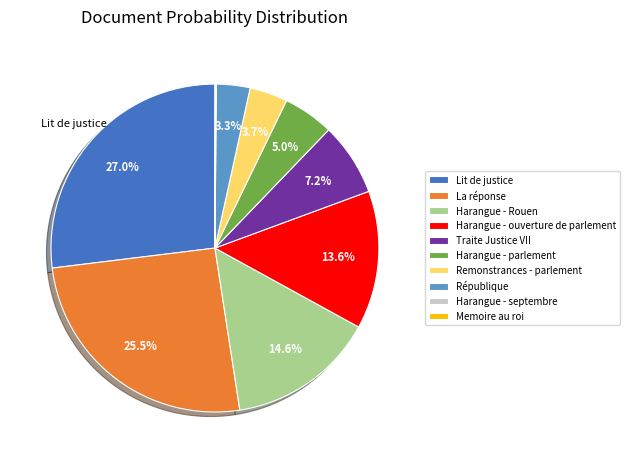

Which slice is the largest?

Lit de justice